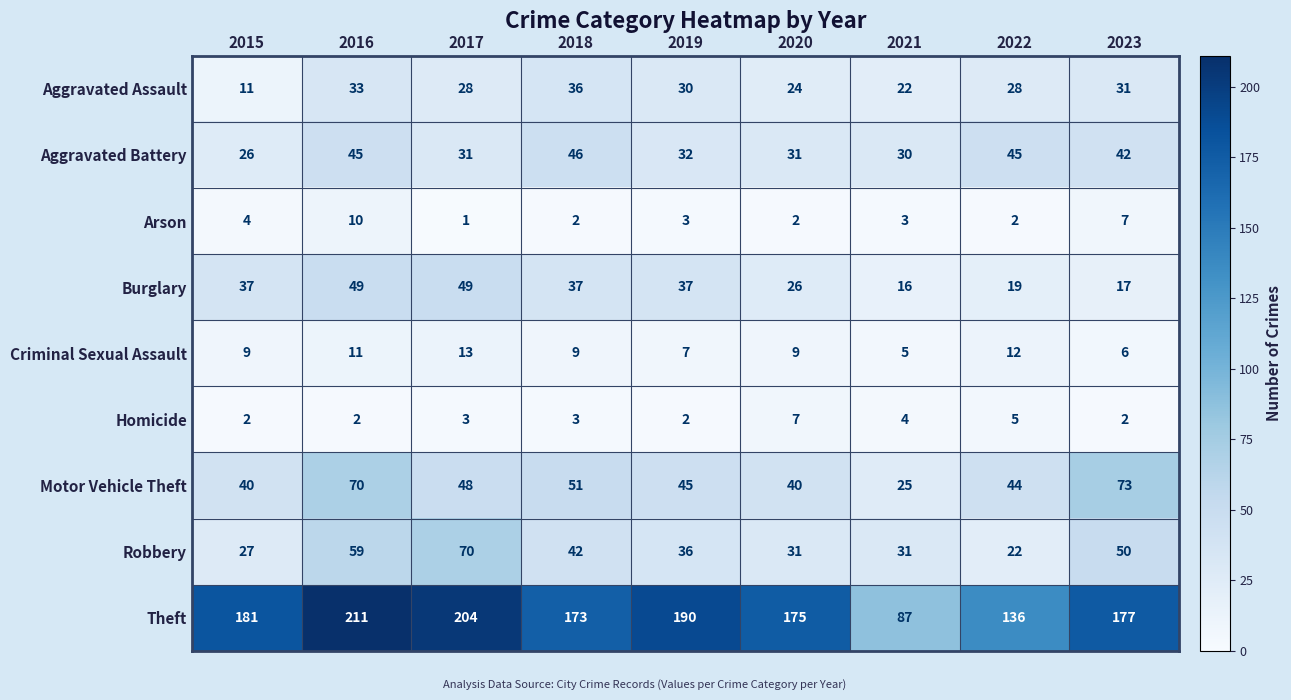

How many categories are shown in the chart?

9